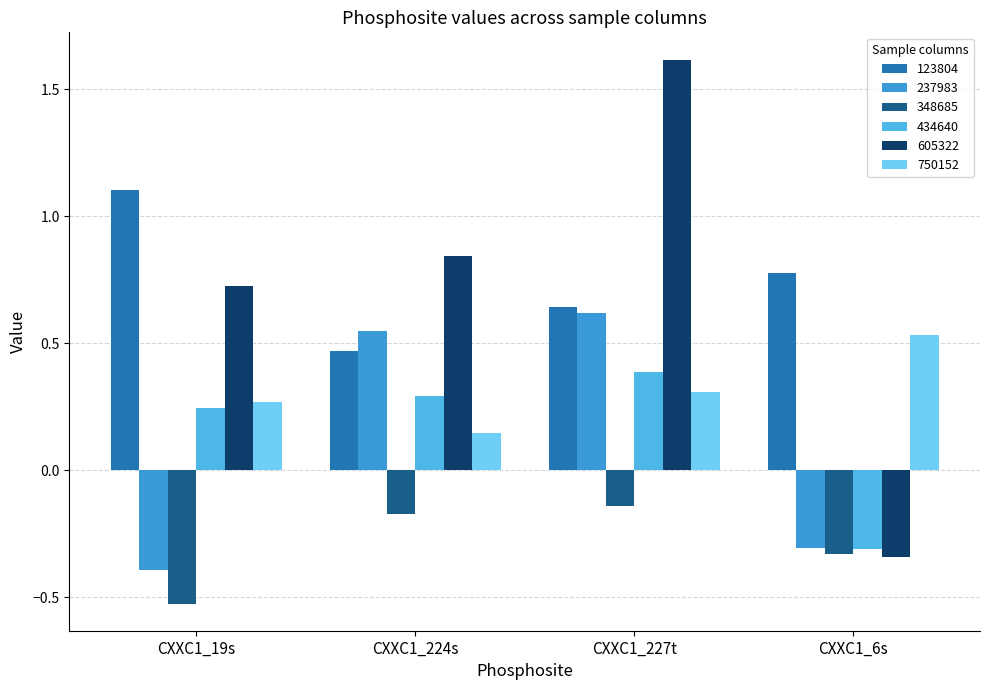

At which label does 237983 first exceed 0?

CXXC1_224s